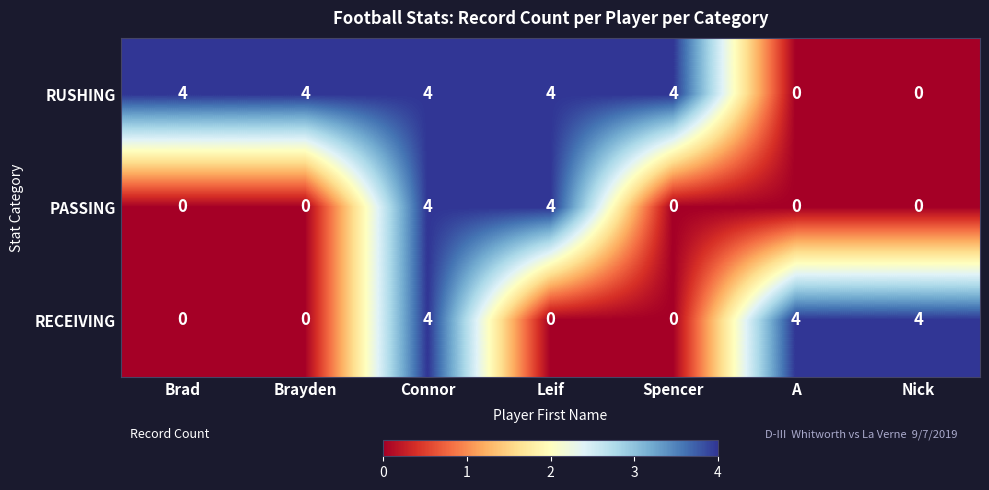

What is the approximate value of PASSING at Connor?

4